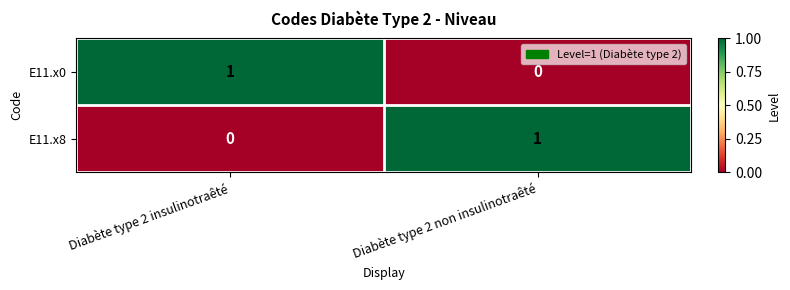

True or false: E11.x0 has a value of 0 at Diabète type 2 non insulinotraêté.

True